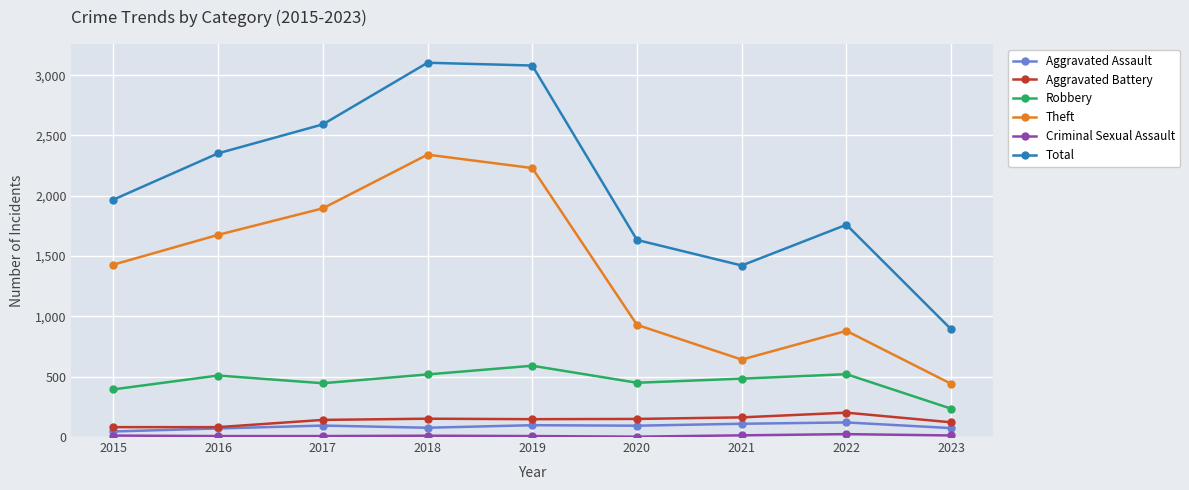

Which category has the highest value in the Theft series?

2018